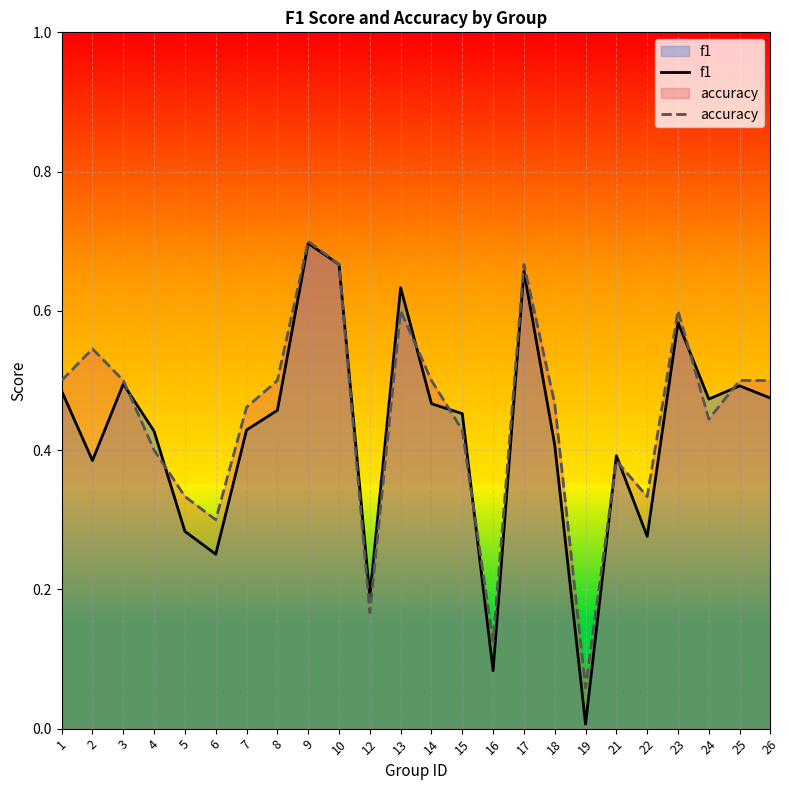

How many intersections are there between f1 and accuracy?

9